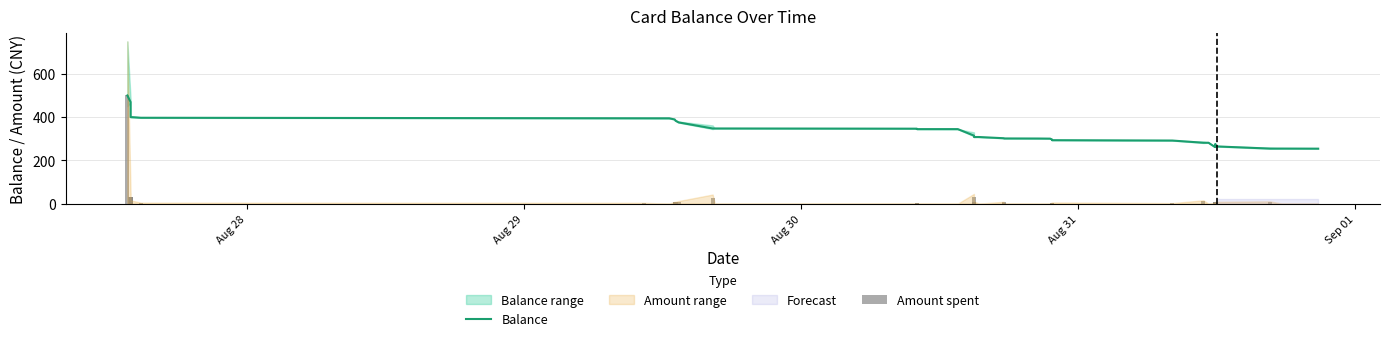

What is the maximum value shown in the chart?

500.0